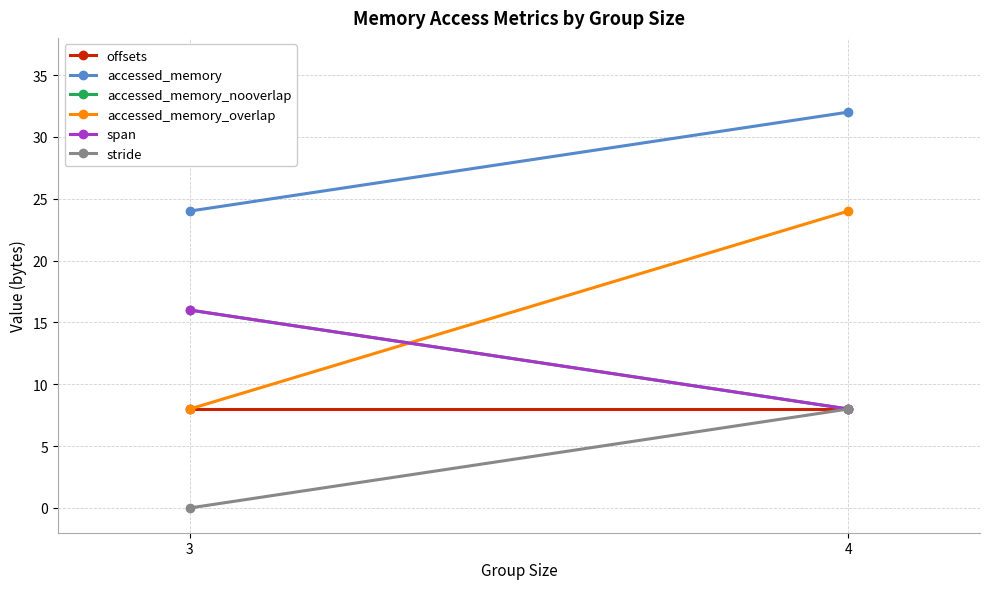

At which category does the chart reach its peak across all series?

4